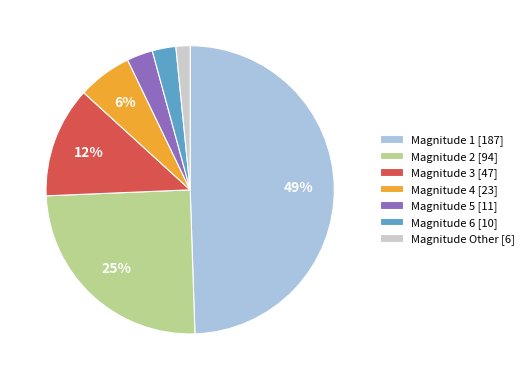

Between Magnitude 3 [47] and Magnitude 5 [11], which is larger?

Magnitude 3 [47]